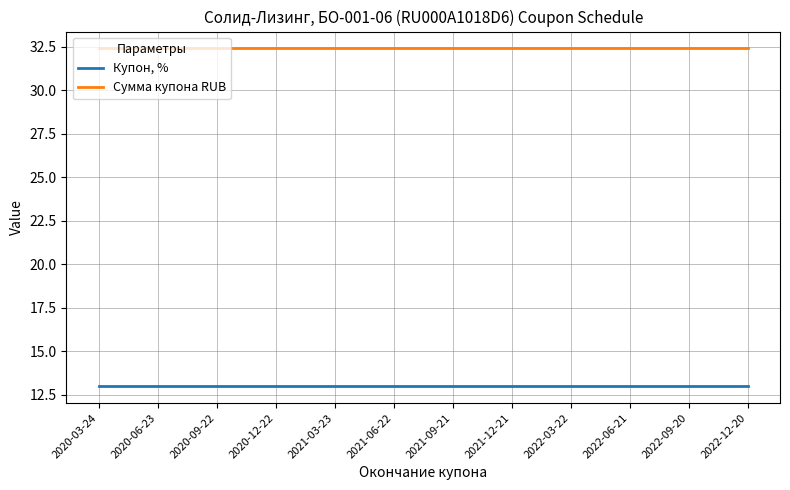

Reading right to left, list all the values displayed in this chart.

Купон, %: 2022-12-20=13.0	2022-09-20=13.0	2022-06-21=13.0	2022-03-22=13.0	2021-12-21=13.0	2021-09-21=13.0	2021-06-22=13.0	2021-03-23=13.0	2020-12-22=13.0	2020-09-22=13.0	2020-06-23=13.0	2020-03-24=13.0
Сумма купона RUB: 2022-12-20=32.4	2022-09-20=32.4	2022-06-21=32.4	2022-03-22=32.4	2021-12-21=32.4	2021-09-21=32.4	2021-06-22=32.4	2021-03-23=32.4	2020-12-22=32.4	2020-09-22=32.4	2020-06-23=32.4	2020-03-24=32.4